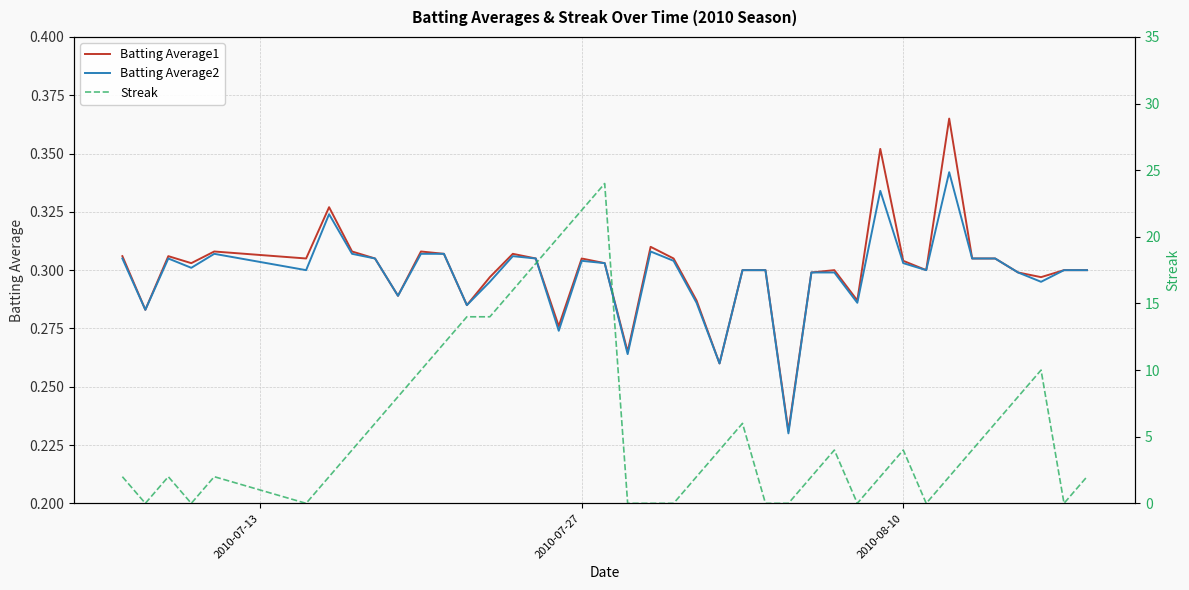

Is the value of Streak at 37 greater than the value of Batting Average1 at 2010-07-27?

Yes